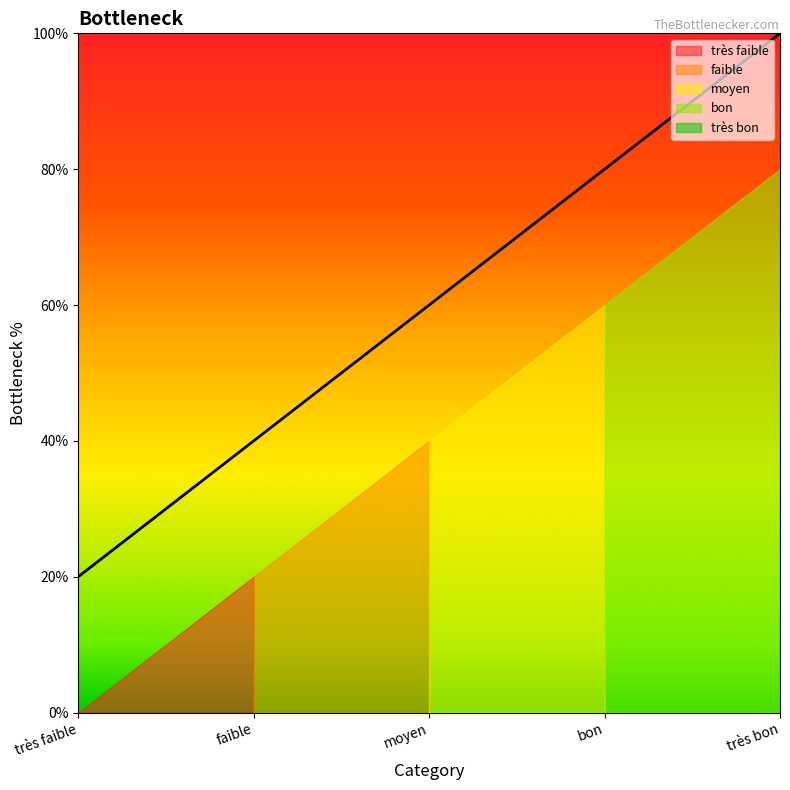

Between faible and bon, which is larger?

bon